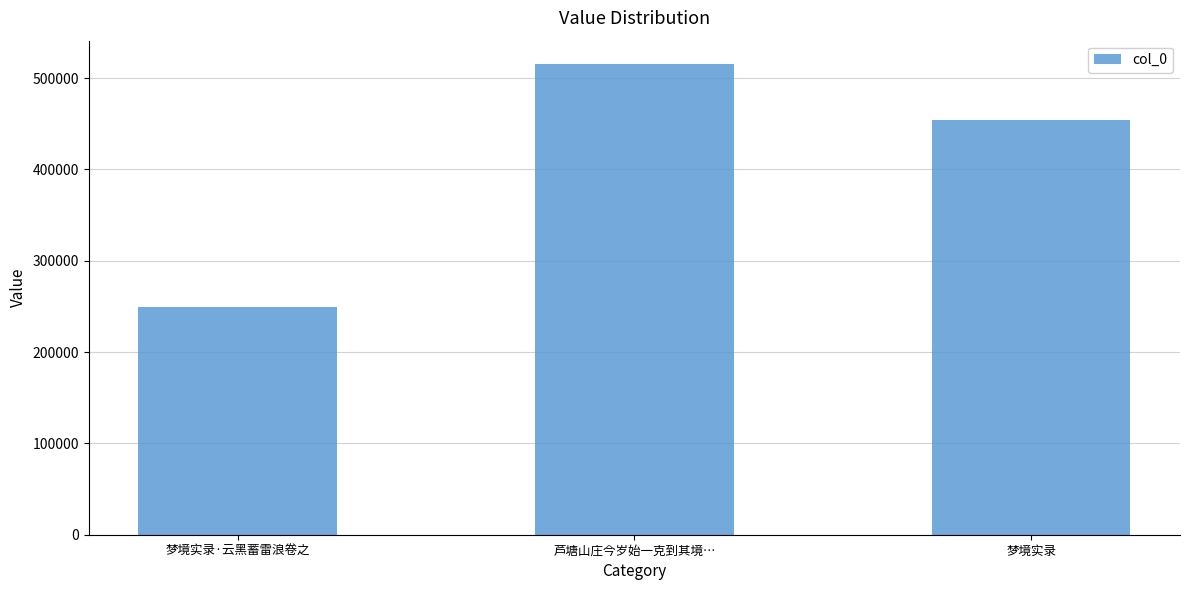

Where is the data nearest to the value 382153?

梦境实录